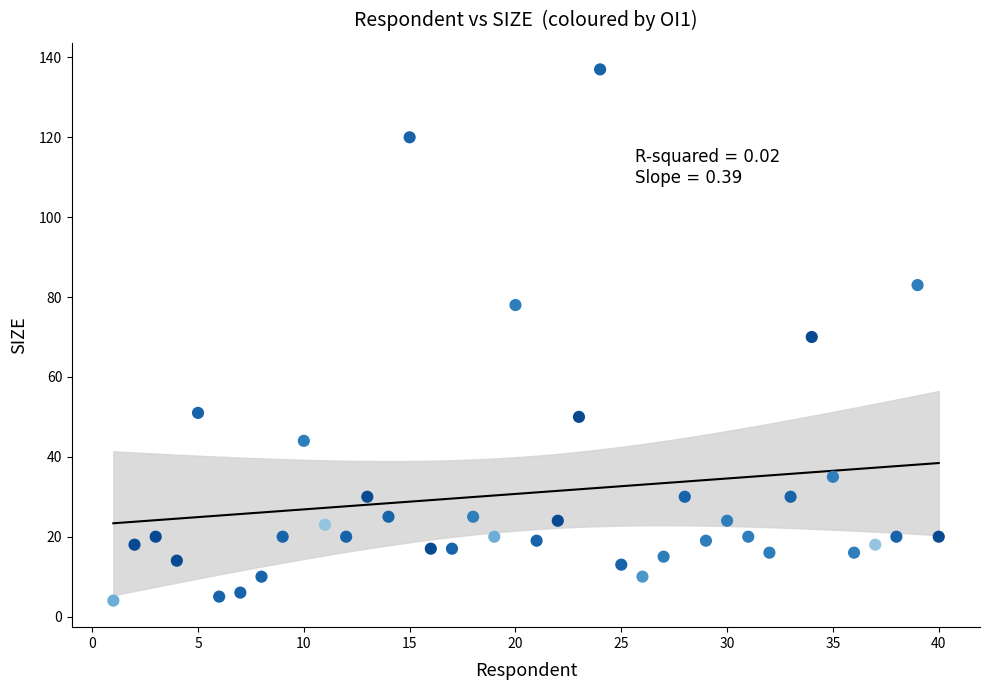

What is the range of X values (max minus min)?

39